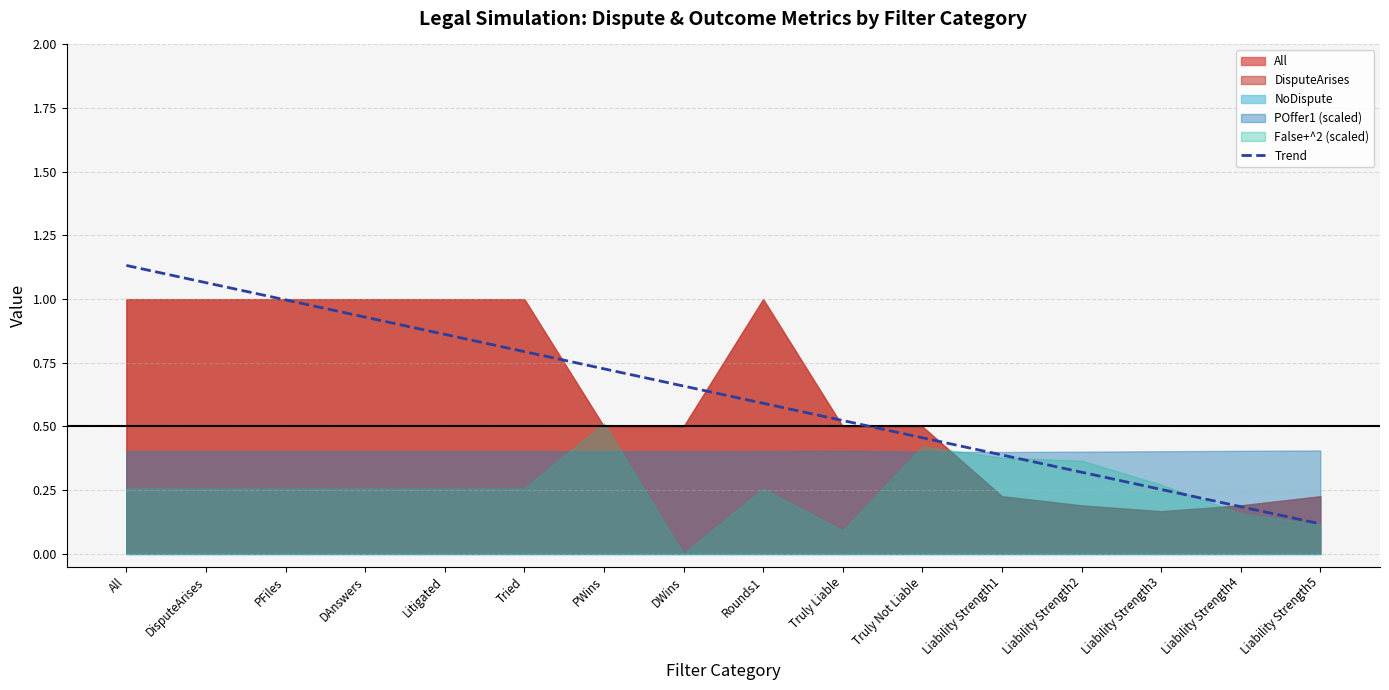

How many categories are shown in the chart?

16